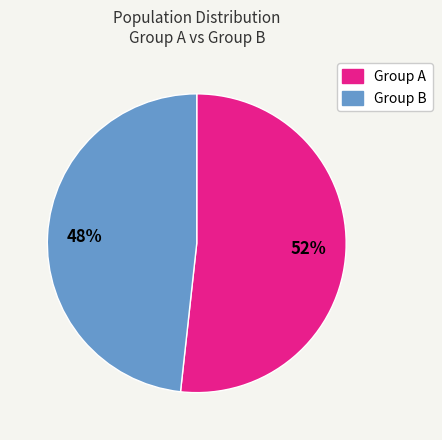

To the nearest percent, what is the average slice percentage?

50%